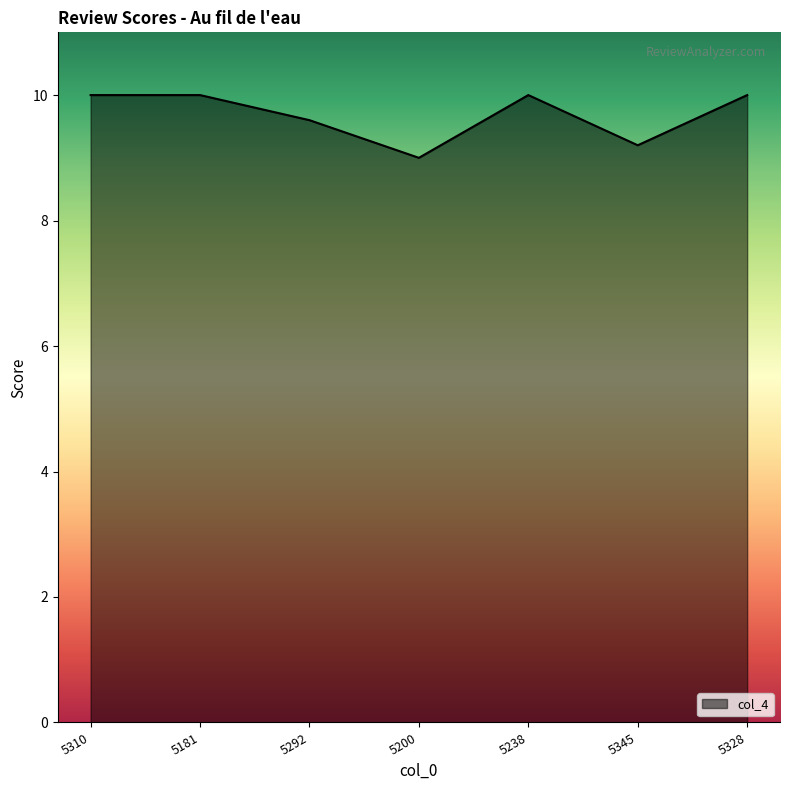

True or false: the data shows 14.3 at 5181.

False